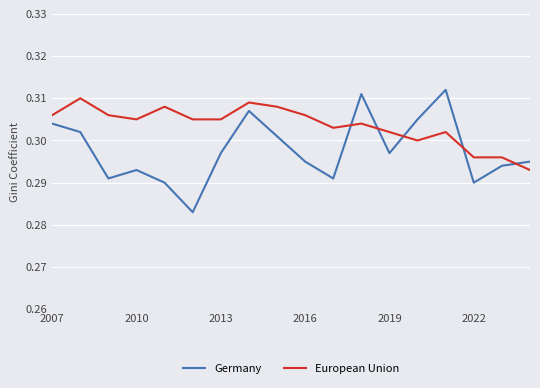

Which series has the largest total across all categories?

European Union